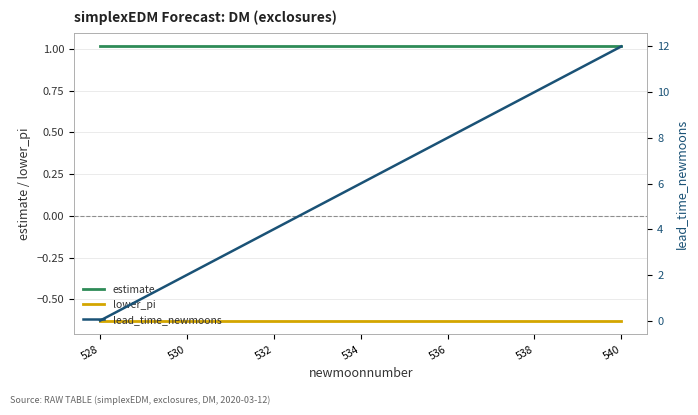

Is it true that estimate equals 1.0 at 540?

True